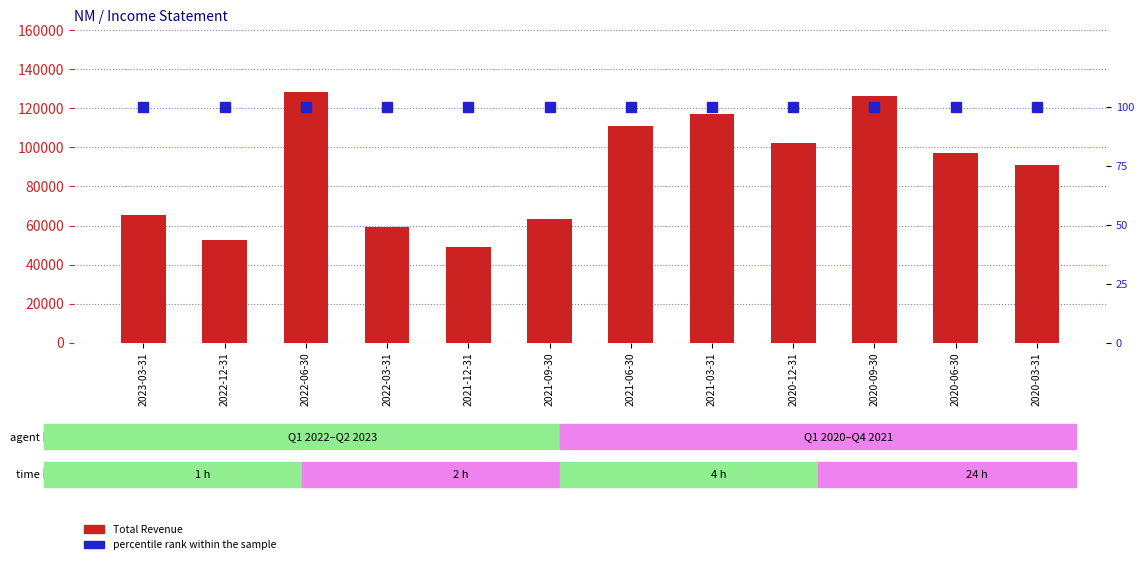

Reading left to right, what are all the values shown in this chart?

Total Revenue: 65400	52600	128300	59200	49200	63500	110800	117000	102400	126200	97100	91100
percentile rank within the sample: 100	100	100	100	100	100	100	100	100	100	100	100